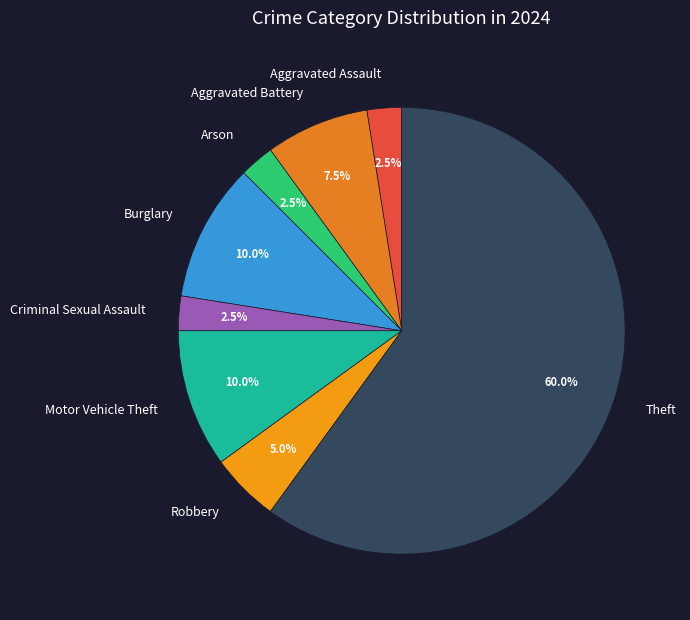

To the nearest percent, what is the combined percentage of Arson and Theft?

62%